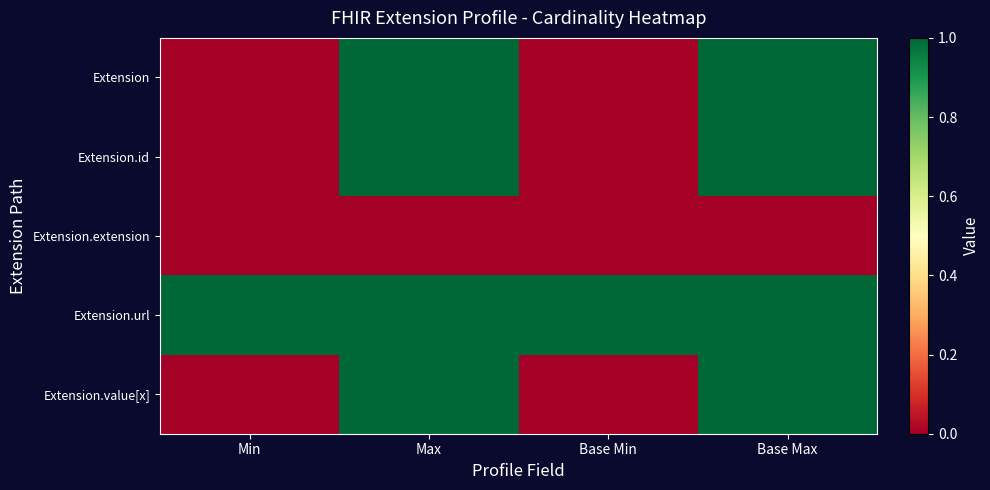

Rank the series at Base Max from lowest to highest value.

Extension.extension, Extension, Extension.id, Extension.url, Extension.value[x]